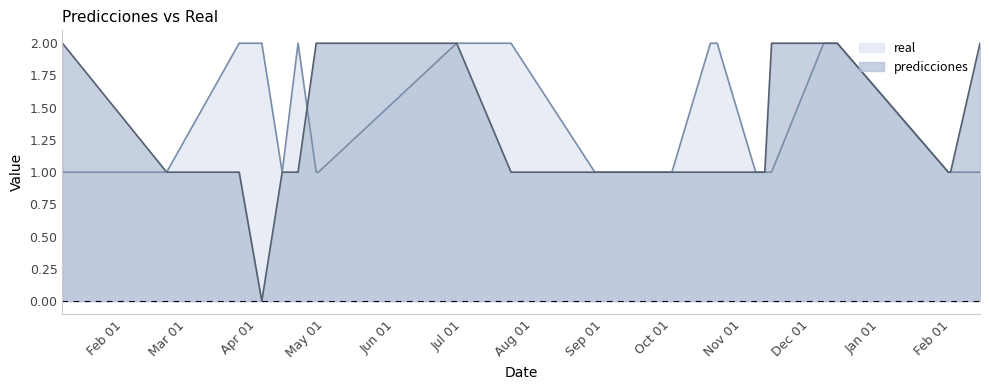

What is the average value of the predicciones series?

1